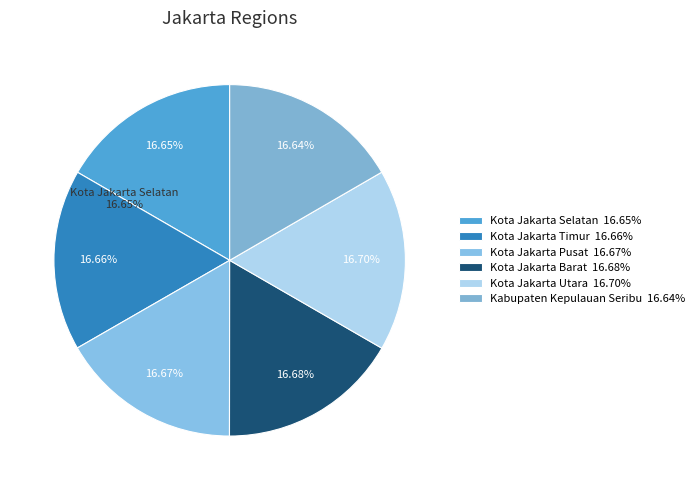

Which slice is the smallest?

Kabupaten Kepulauan Seribu